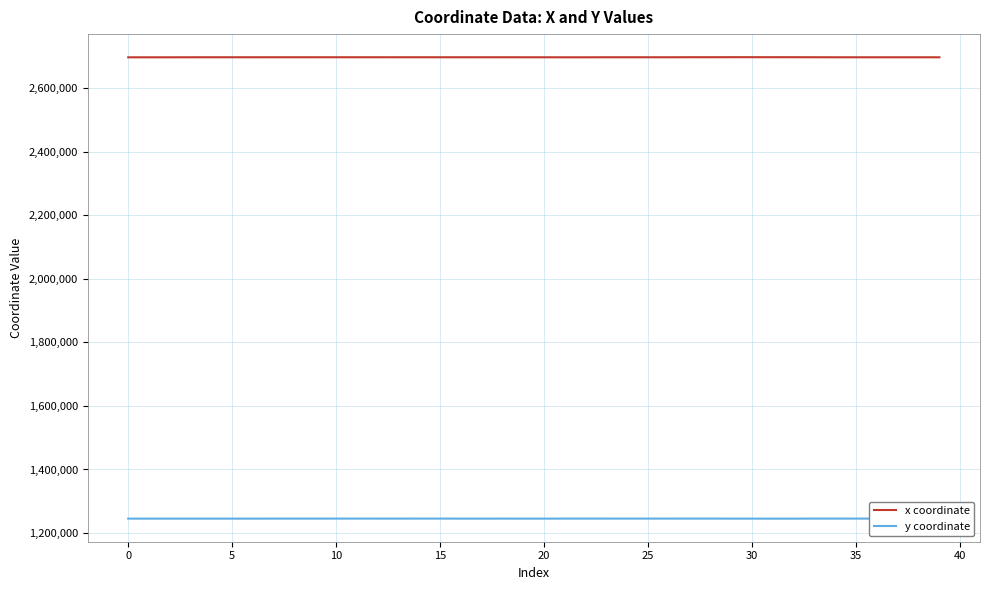

Which series has the largest range (max minus min)?

x coordinate